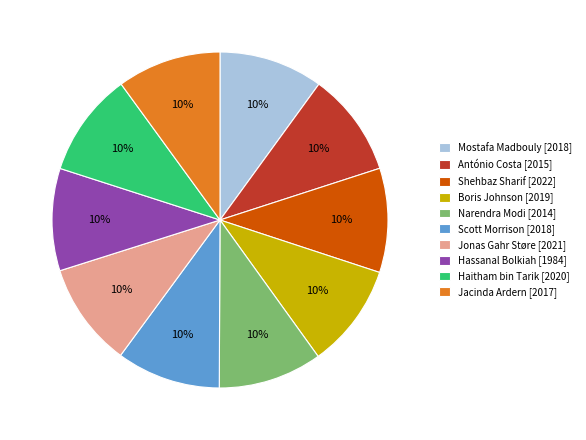

To the nearest percent, what percentage of the pie is Haitham bin Tarik?

10%